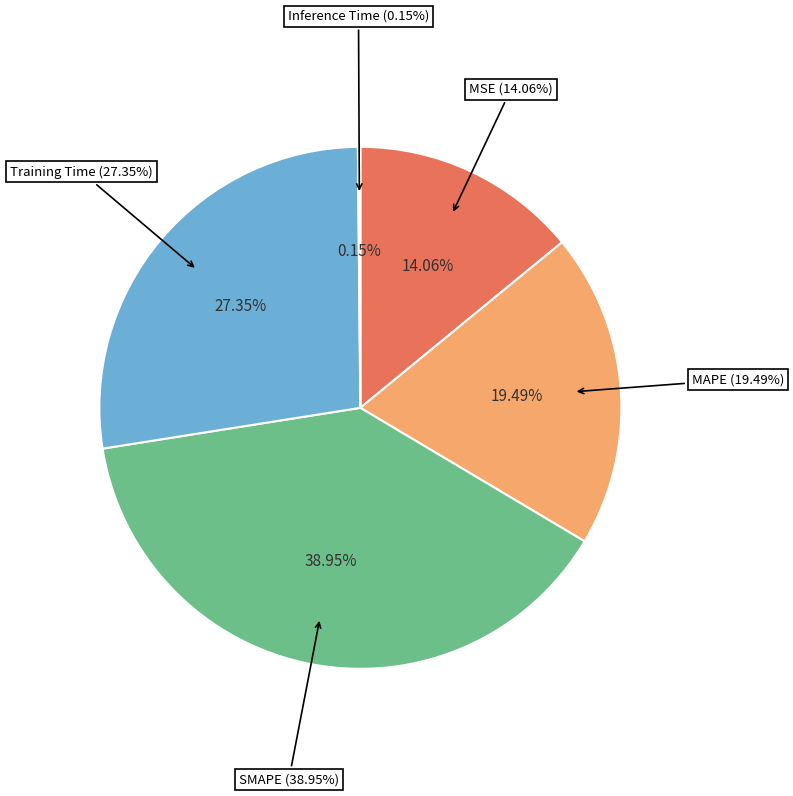

What is the ratio of the value at SMAPE to the value at Training Time?

1.4